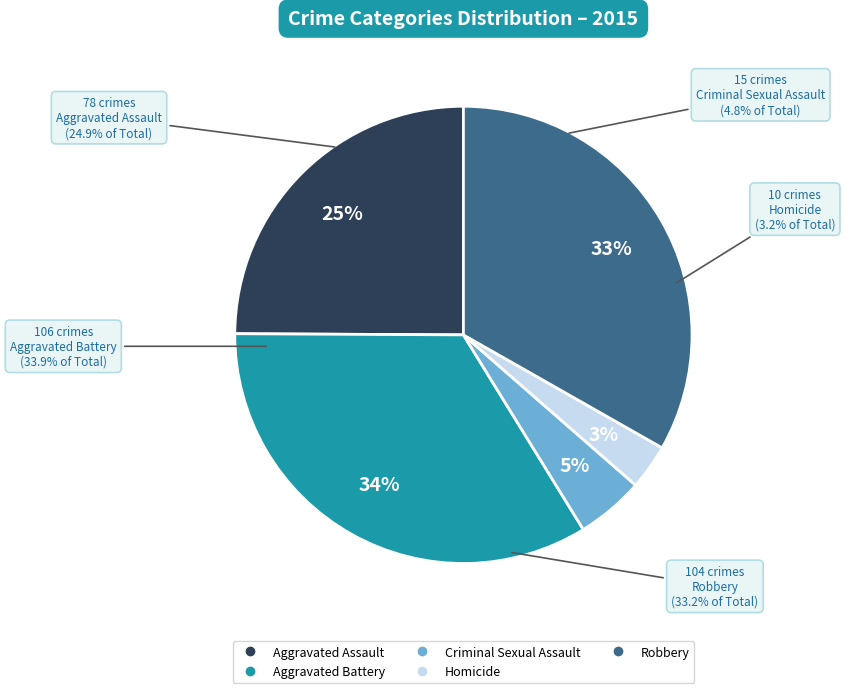

Between Robbery and Criminal Sexual Assault, which is larger?

Robbery